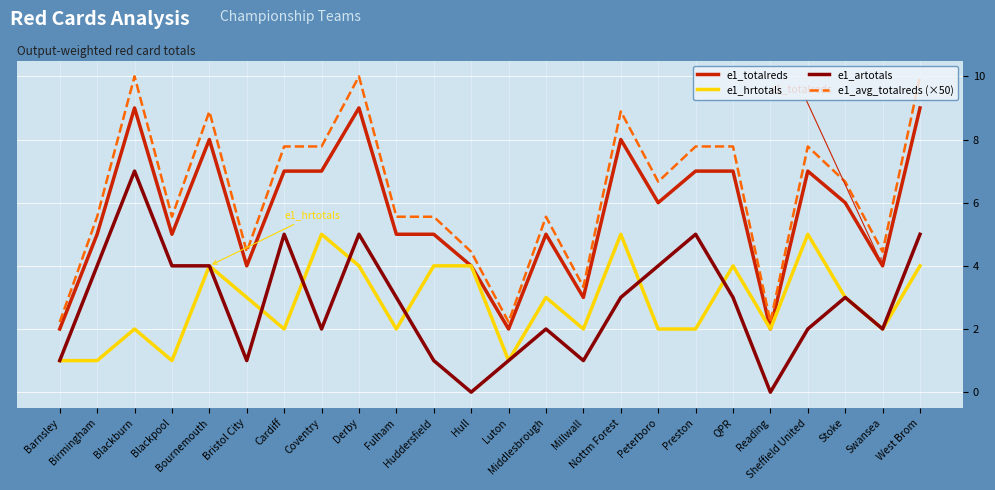

True or false: e1_artotals and e1_avg_totalreds (×50) cross at least once.

False